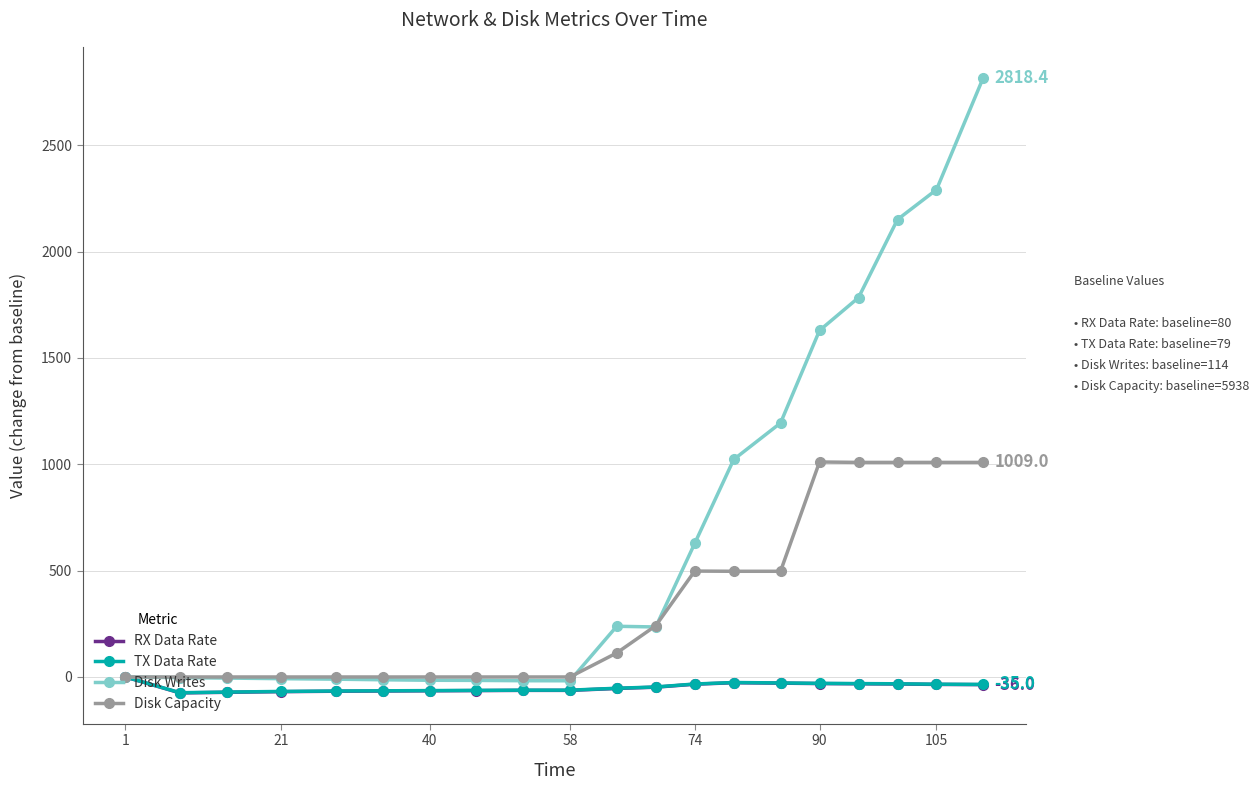

How many values in RX Data Rate are below zero?

19